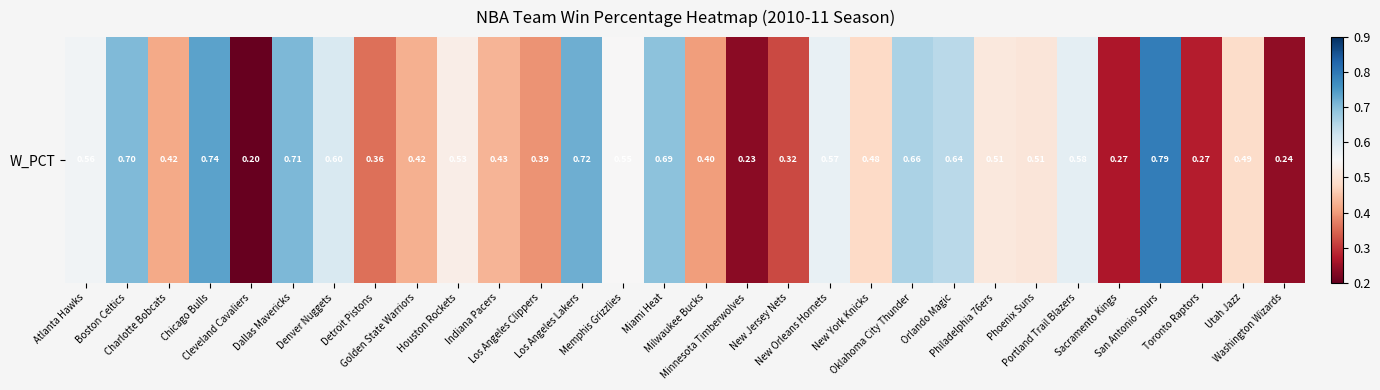

Which has a higher value, Minnesota Timberwolves or Dallas Mavericks?

Dallas Mavericks